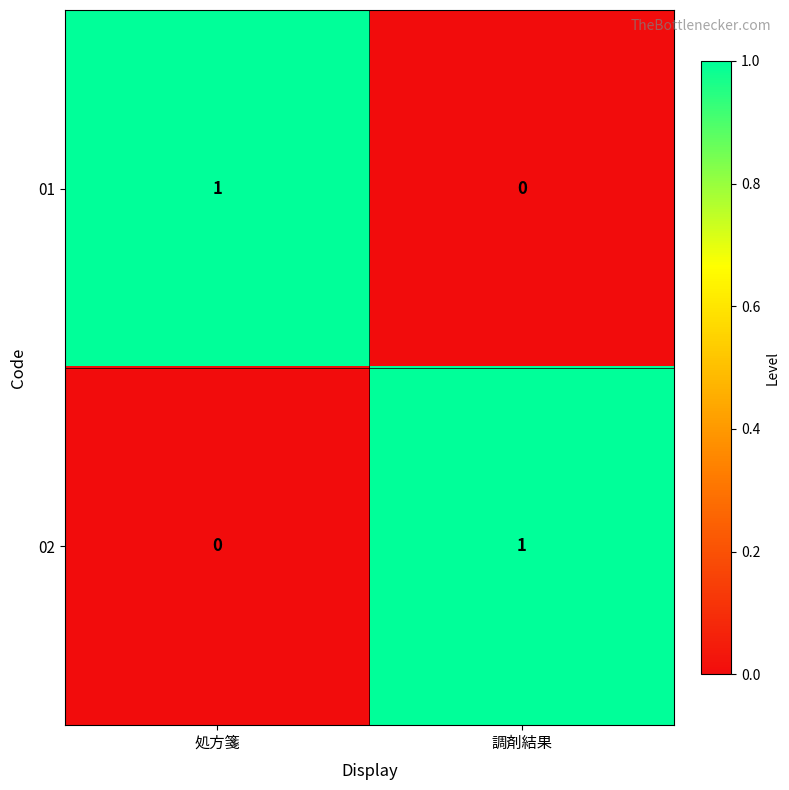

At 調剤結果, list the series in order from smallest to largest.

01, 02